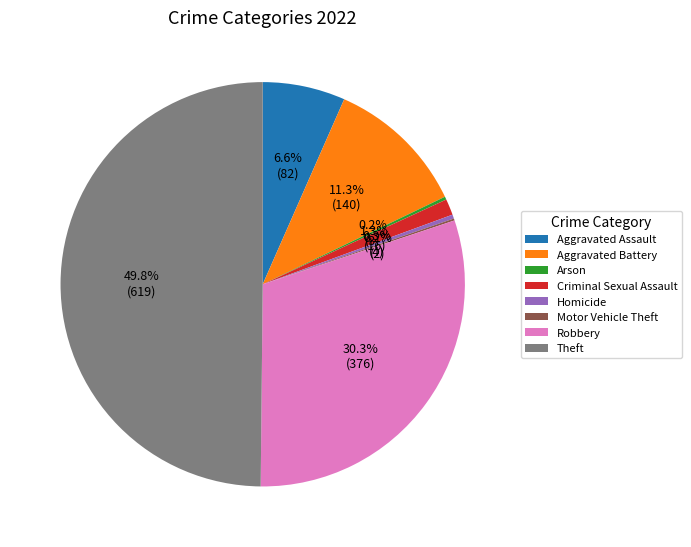

Which slice is the largest?

Theft